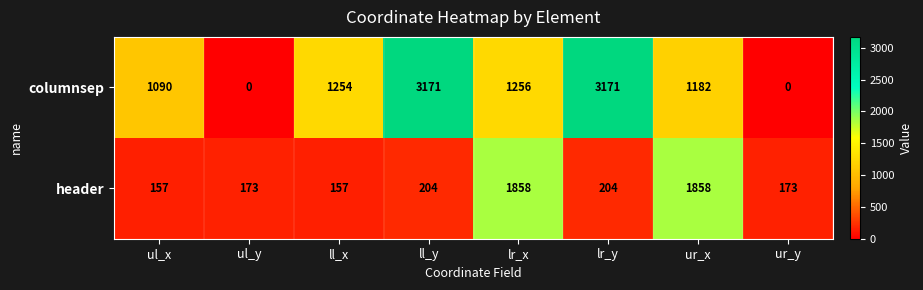

Which series has the largest total across all categories?

columnsep